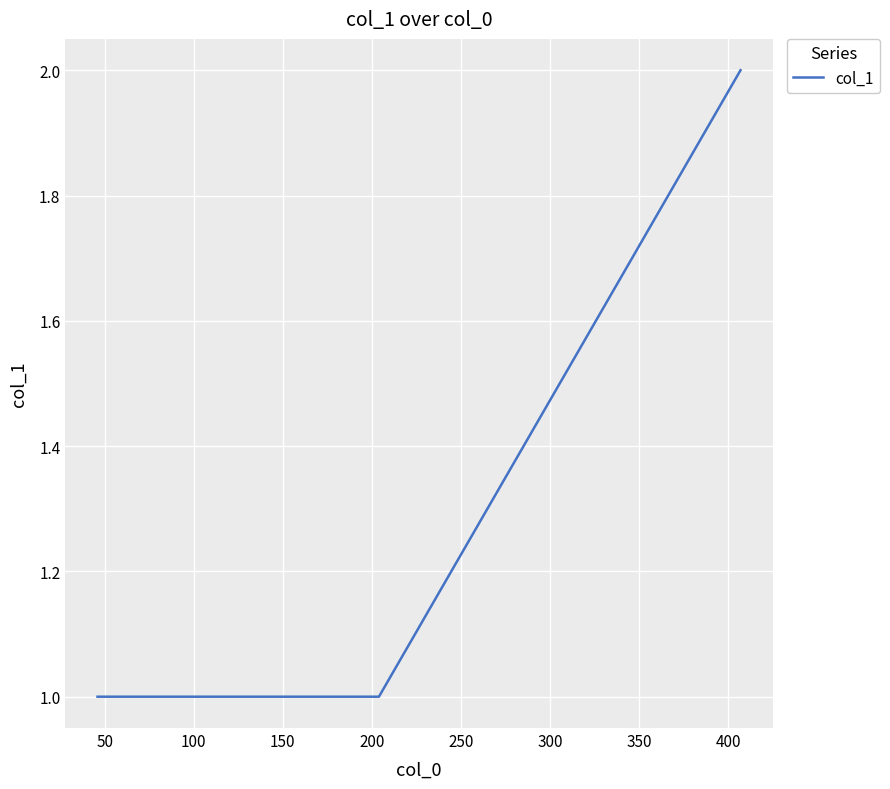

What is the sum of all values?

8